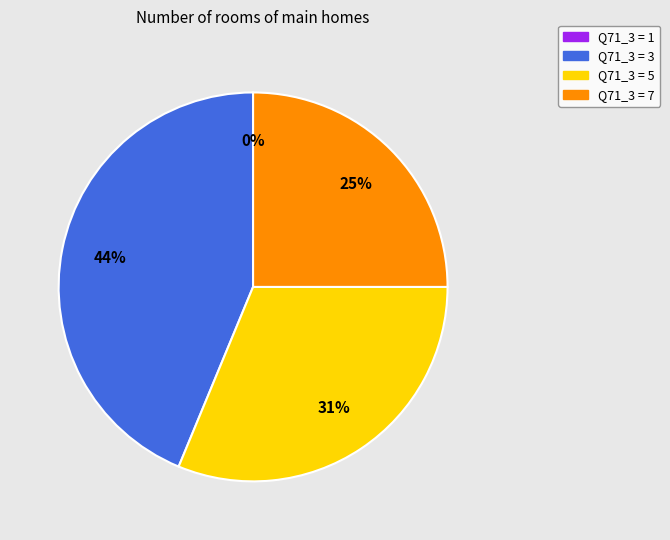

What is the ratio of the value at 7 to the value at 3?

0.6